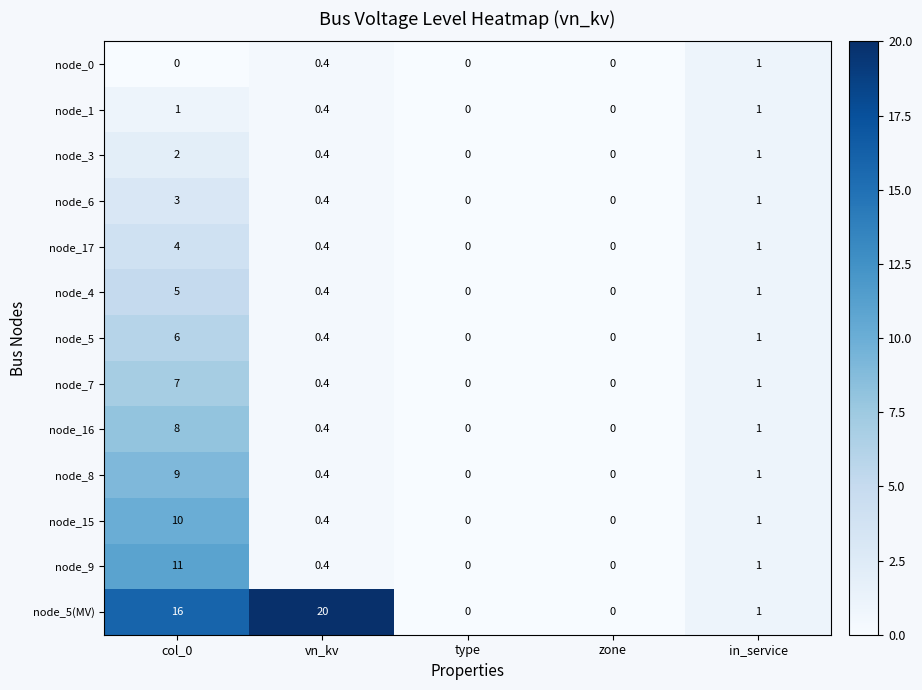

Which series has the largest total across all categories?

node_5(MV)